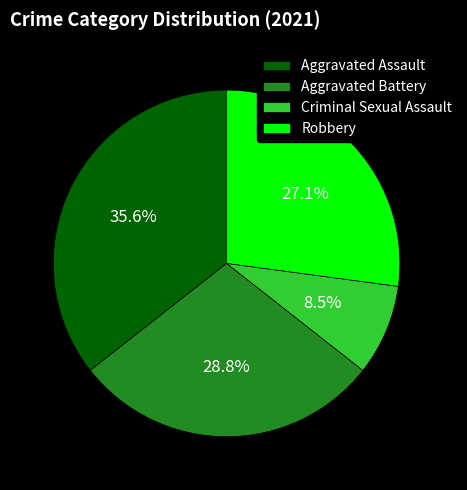

Does any single category account for the majority?

No